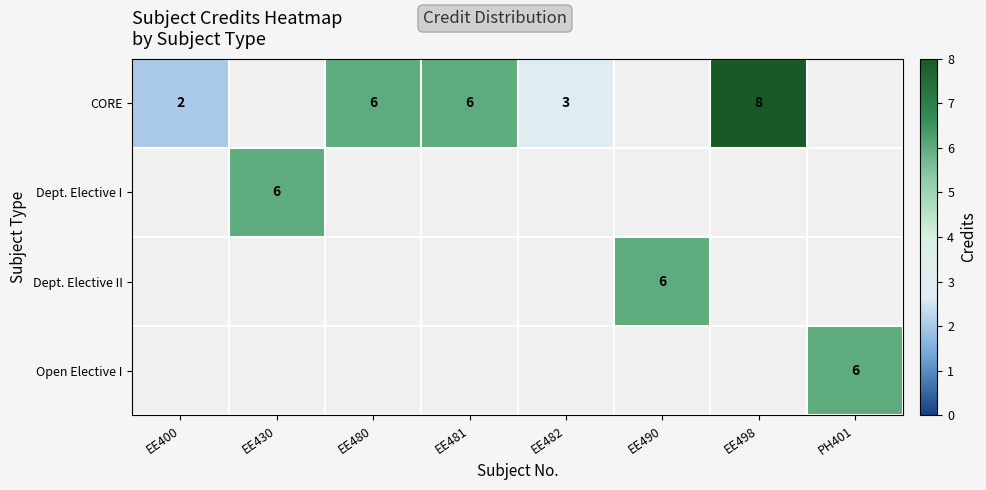

At how many categories does at least one series exceed 3?

6